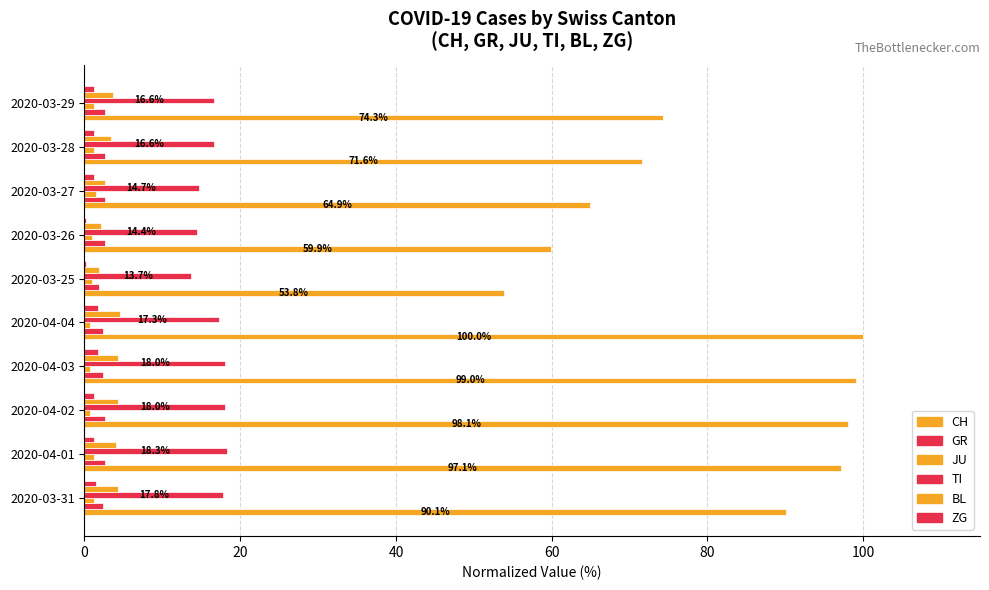

How many series are shown in this chart?

6